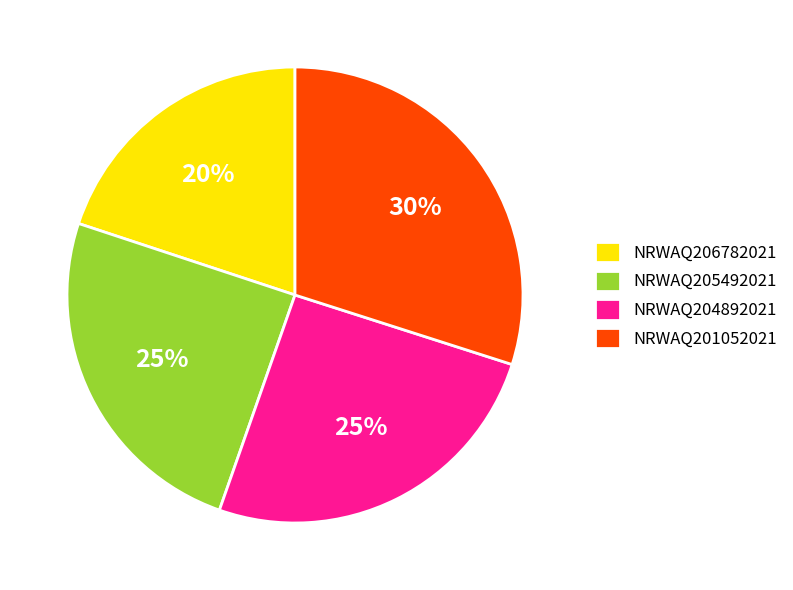

To the nearest percent, what is the combined percentage of NRWAQ206782021 and NRWAQ201052021?

50%